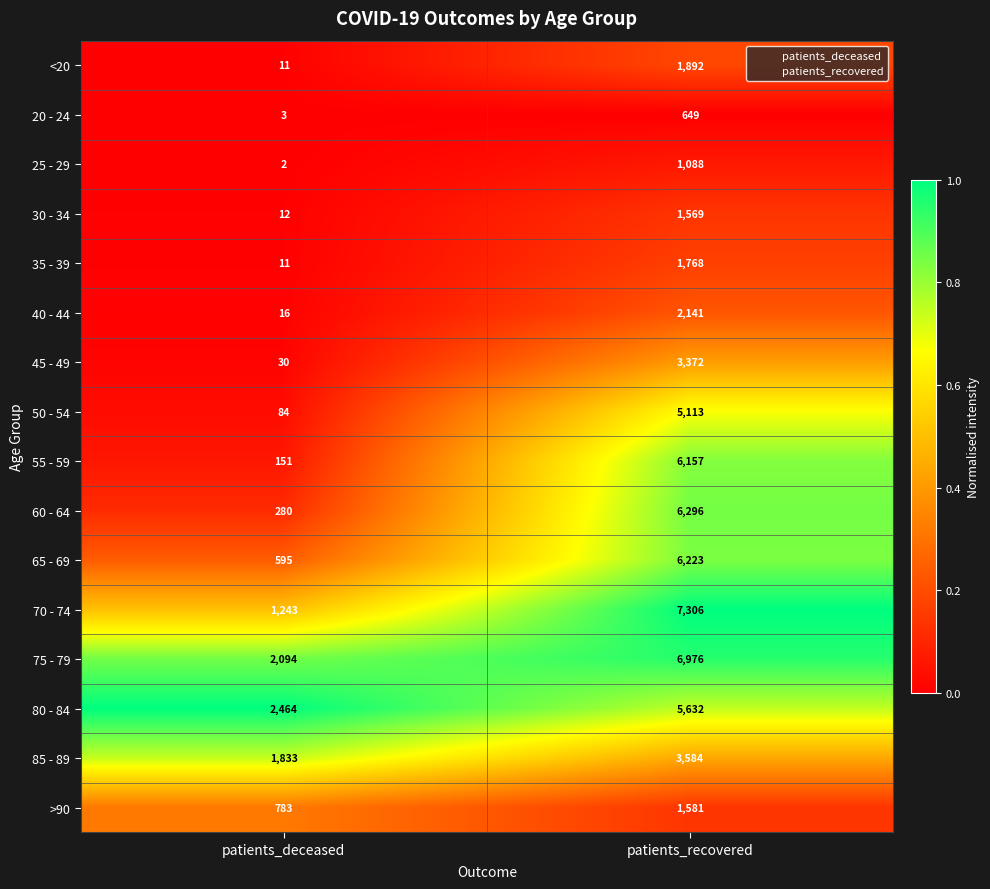

The value of 20 - 24 at patients_recovered is 423. True or false?

False